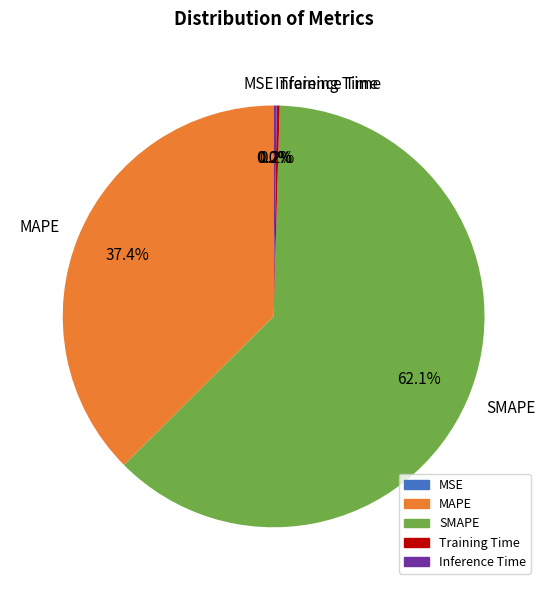

Does any single category account for the majority?

Yes